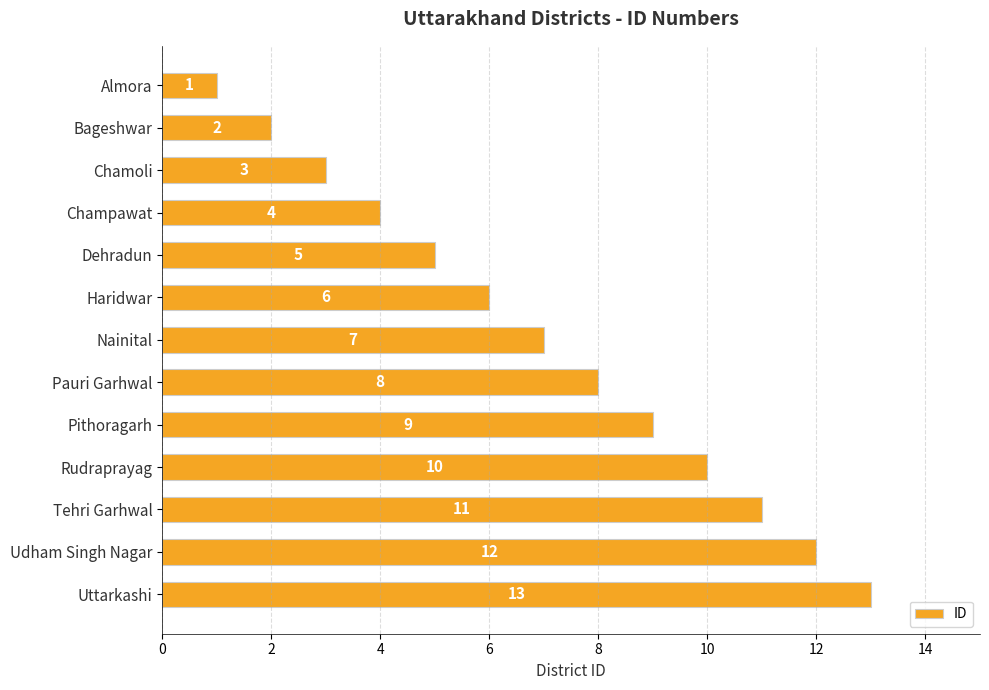

The value at Pithoragarh is 4. True or false?

False